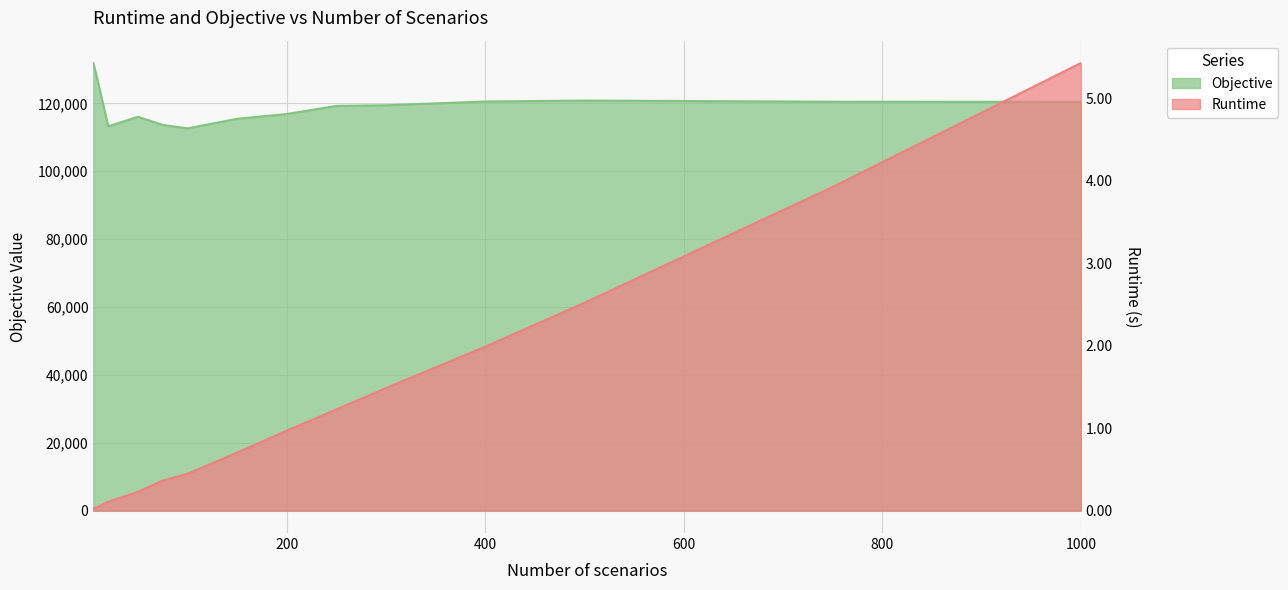

True or false: Runtime has a value of 1.0 at 200.

True